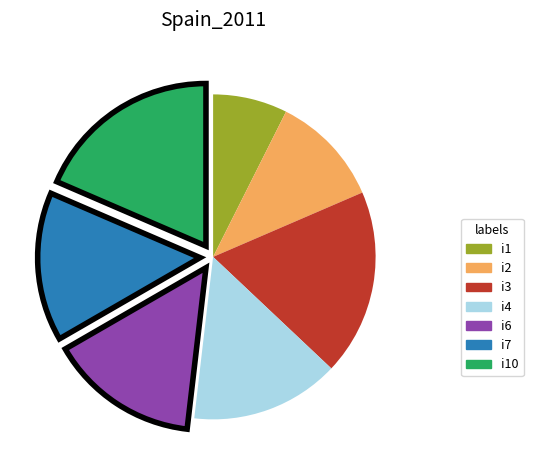

Which has a higher value, i1 or i4?

i4